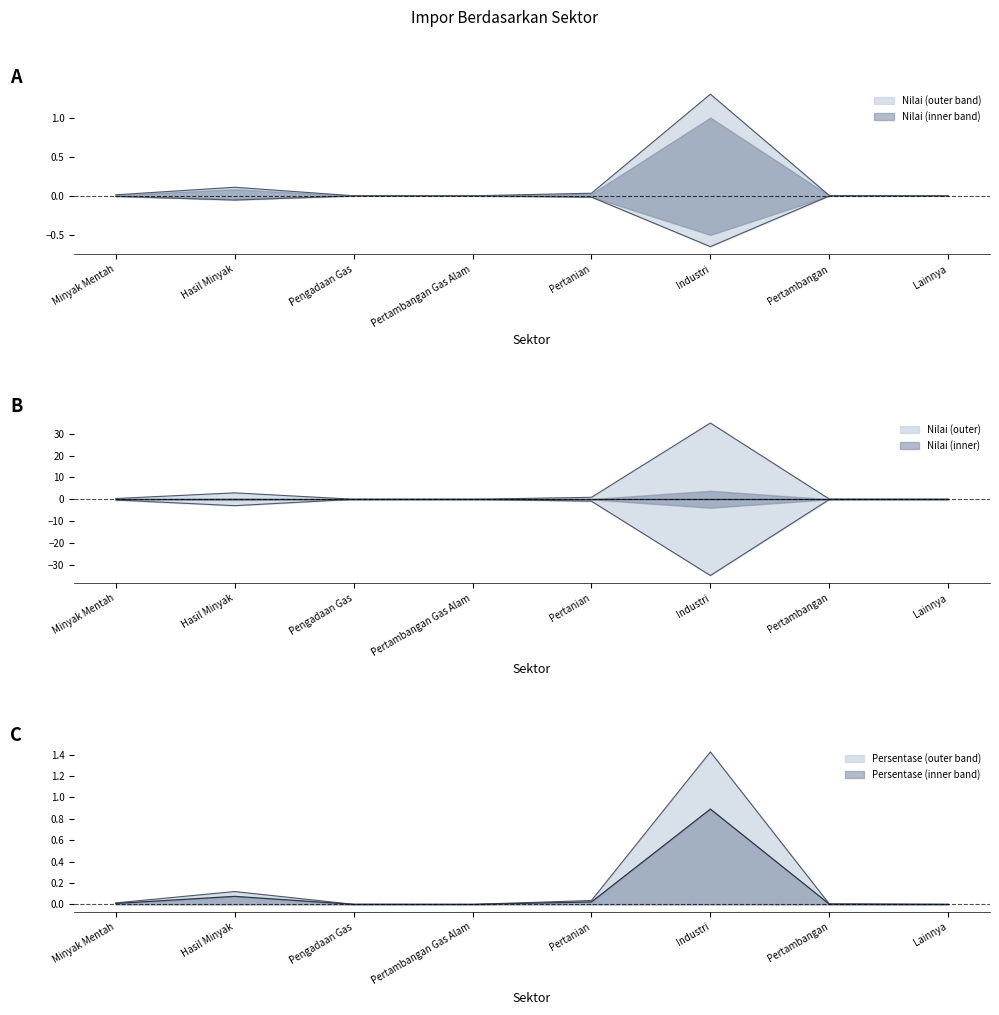

List the series in order of their overall mean, lowest first.

Persentase, Nilai